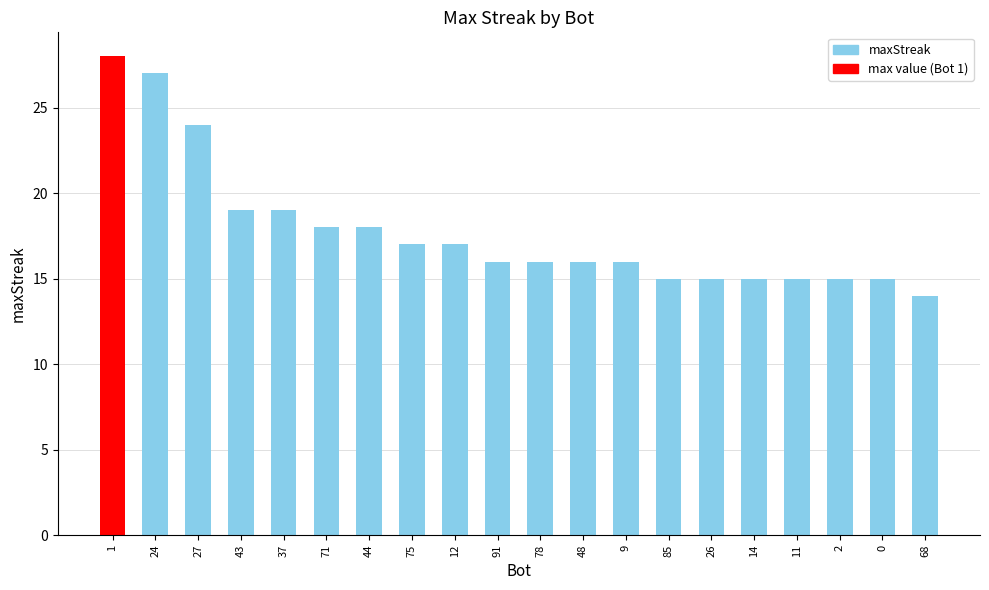

What is the value of the 19th bar from the left?

15